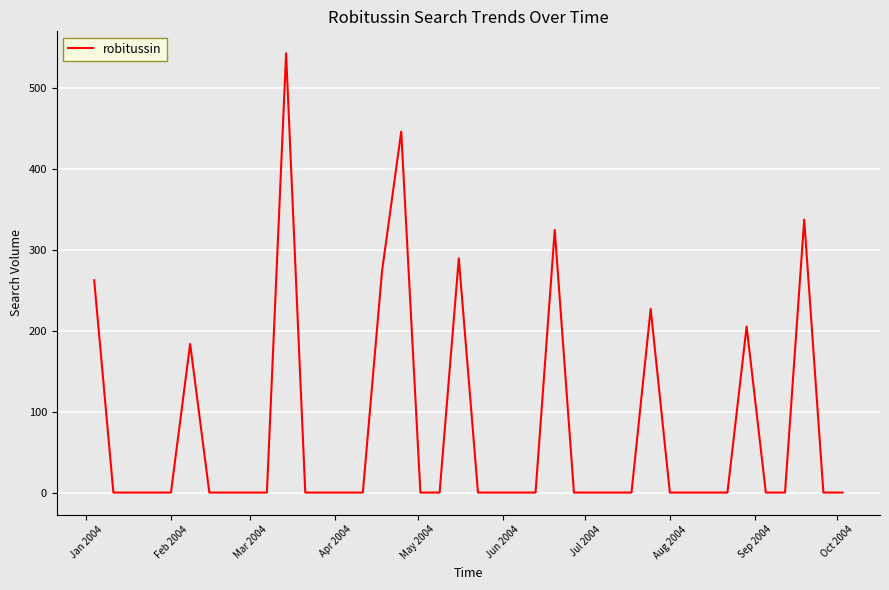

What is the difference between the maximum and minimum values?

542.9